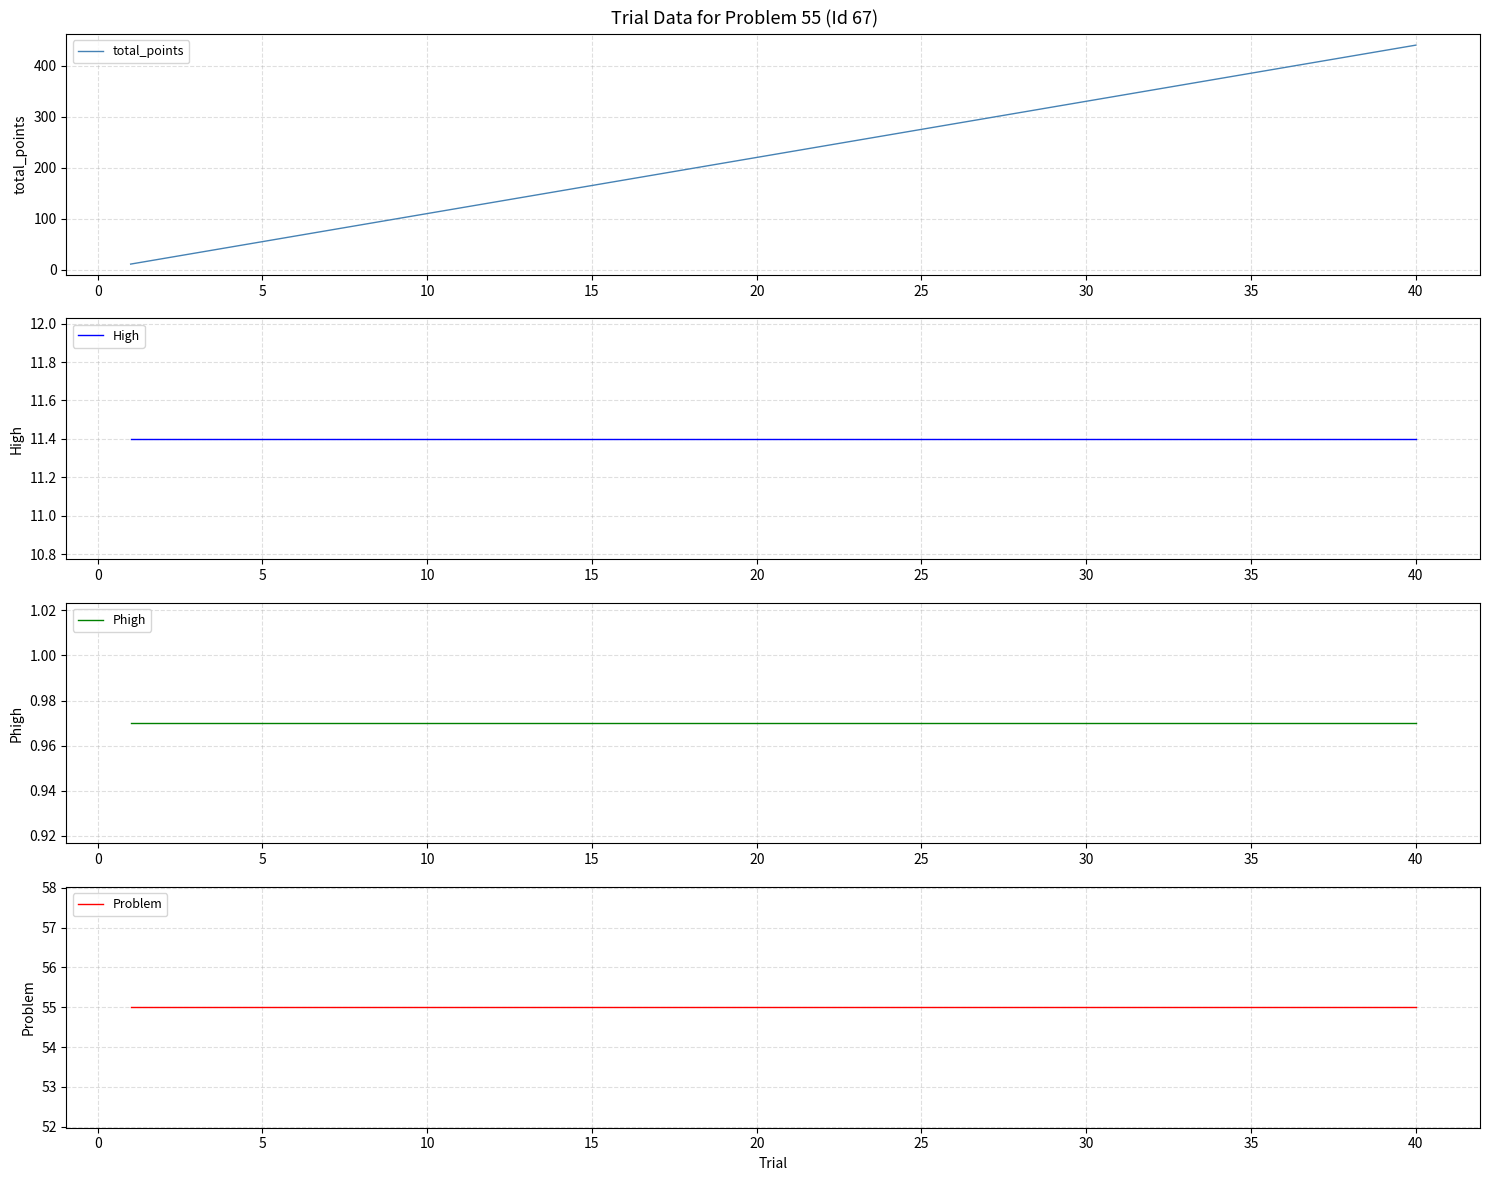

What are all the series names shown in the legend?

total_points, High, Phigh, Problem